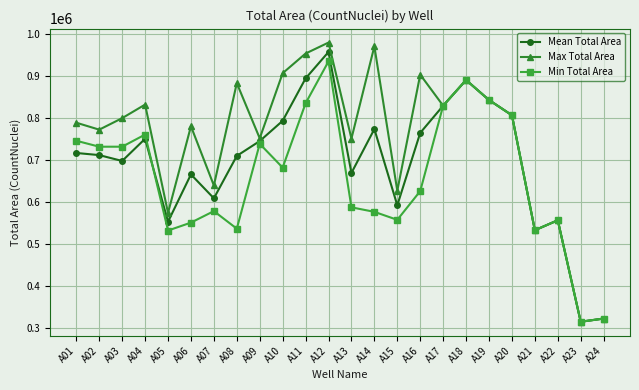

Is the value of Mean Total Area at A22 greater than the value of Min Total Area at A18?

No